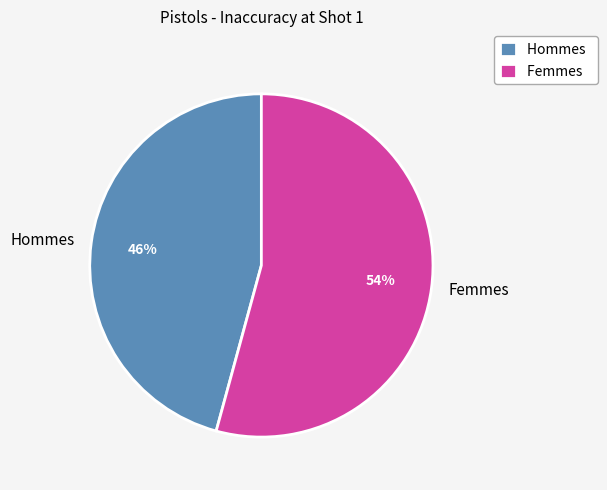

Does any single category account for the majority?

Yes